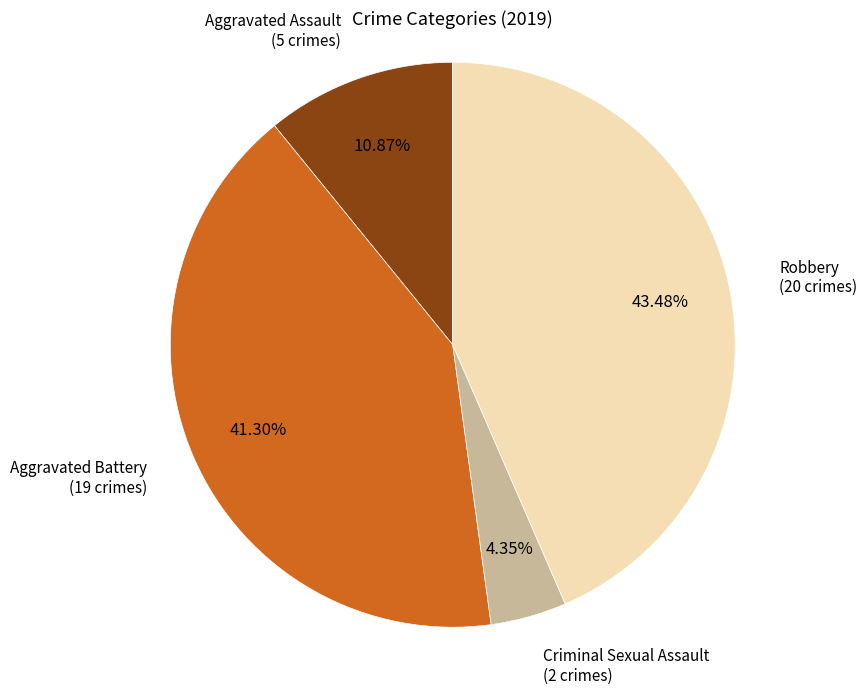

Which category has the biggest portion of the pie?

Robbery